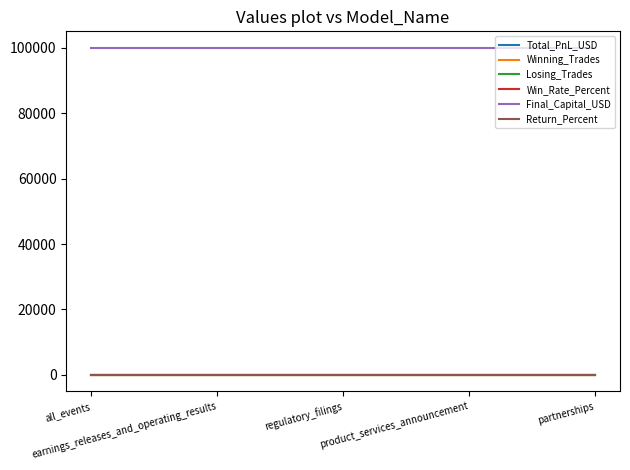

Between regulatory_filings and partnerships, which series saw the biggest shift?

Total_PnL_USD